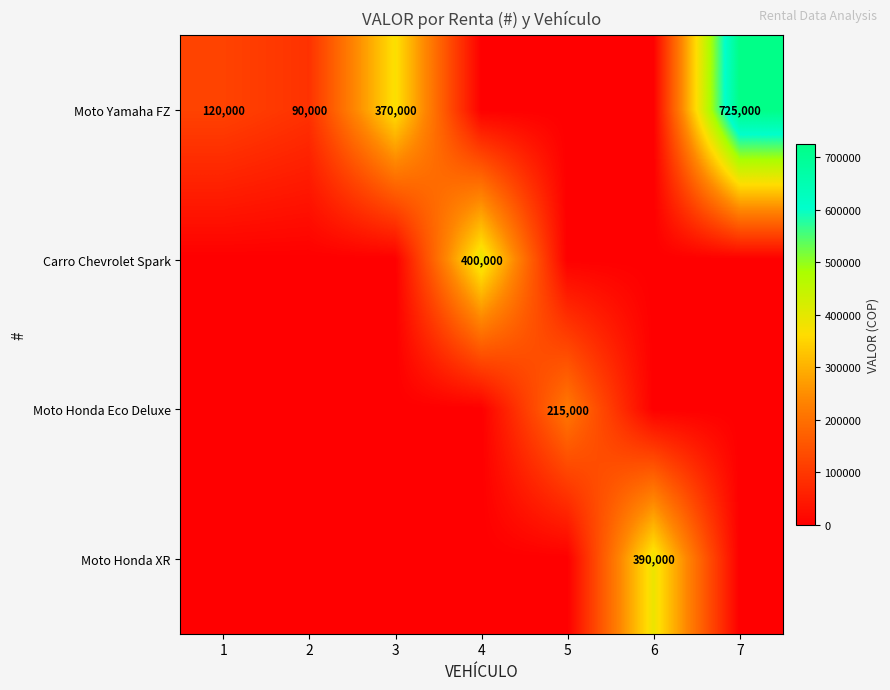

The Moto Yamaha FZ series shows 725000 at 7. True or false?

True